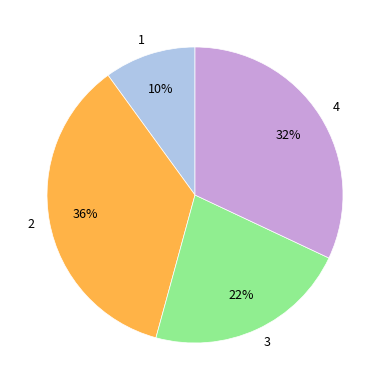

Is there any slice that represents more than half of the pie?

No